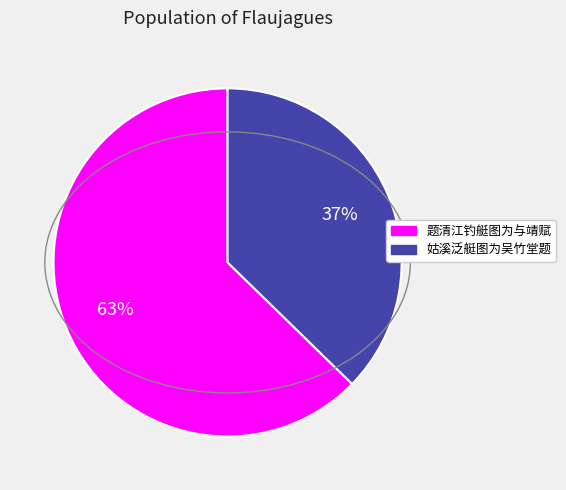

To the nearest percent, what percentage of the pie is 姑溪泛艇图为吴竹堂题?

37%